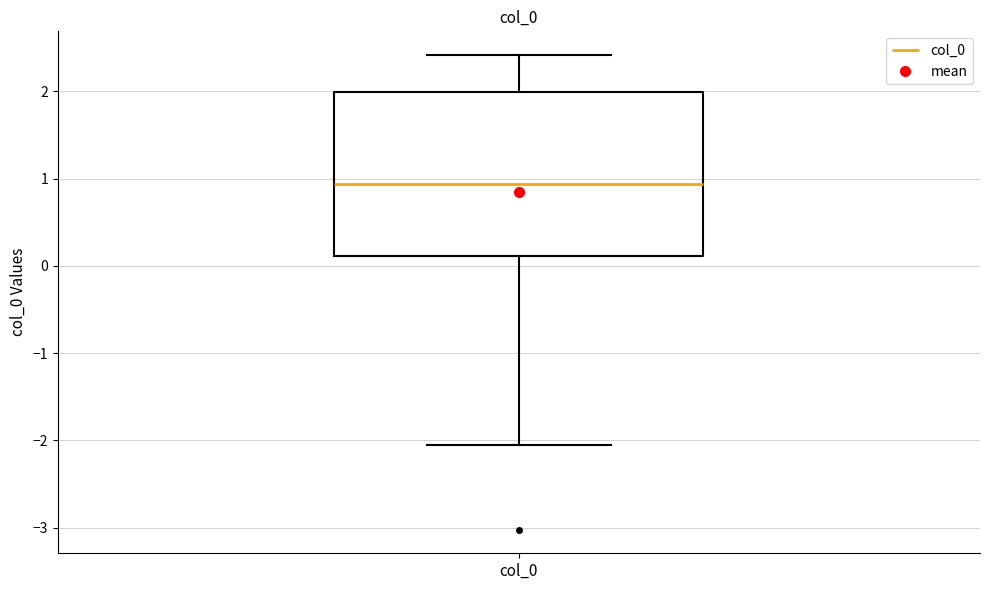

Transcribe this box plot: give where the median line is, the range the box spans, and where the two whiskers end, as read against the y-axis. The values are not printed on the chart, so give them approximately, as read against the axis.

median 0.9, box 0.1 to 2.0, whiskers -2.1 to 2.4